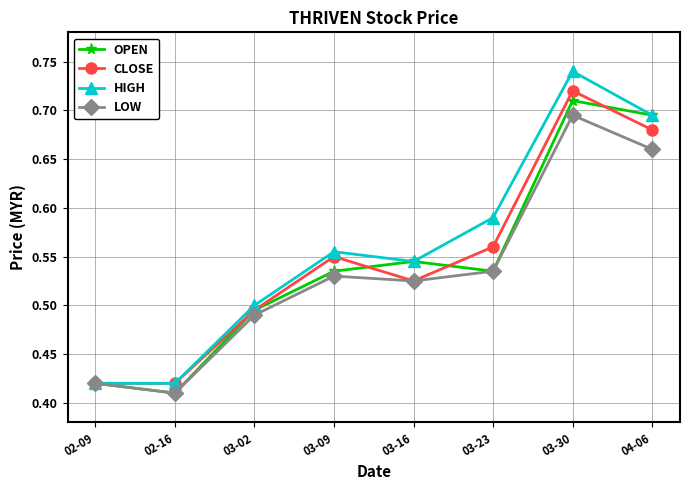

How many data points does each series have?

8